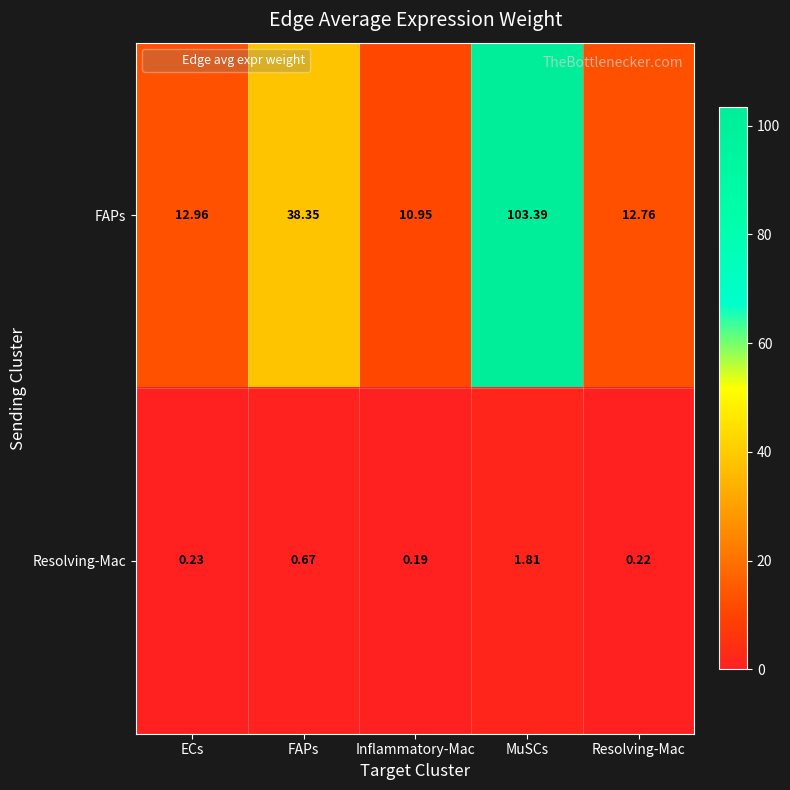

At which label does FAPs reach its minimum?

Inflammatory-Mac